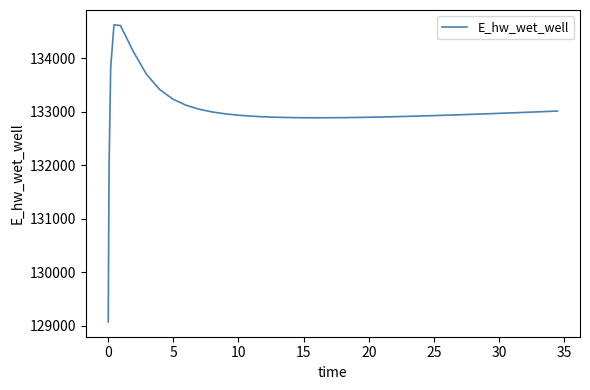

What is the greatest value displayed?

134627.9